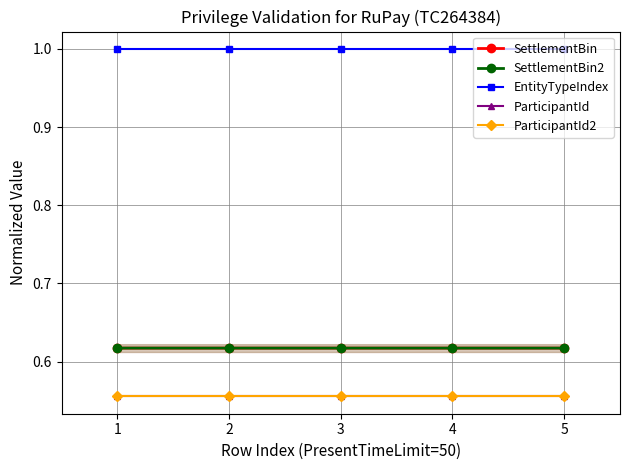

List the series in order of their peak value, lowest first.

ParticipantId, ParticipantId2, SettlementBin, SettlementBin2, EntityTypeIndex